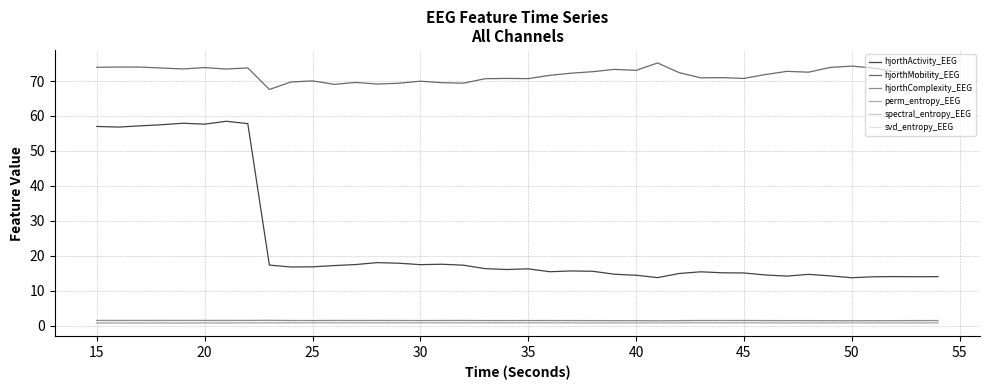

Which series has the widest spread of values?

hjorthActivity_EEG